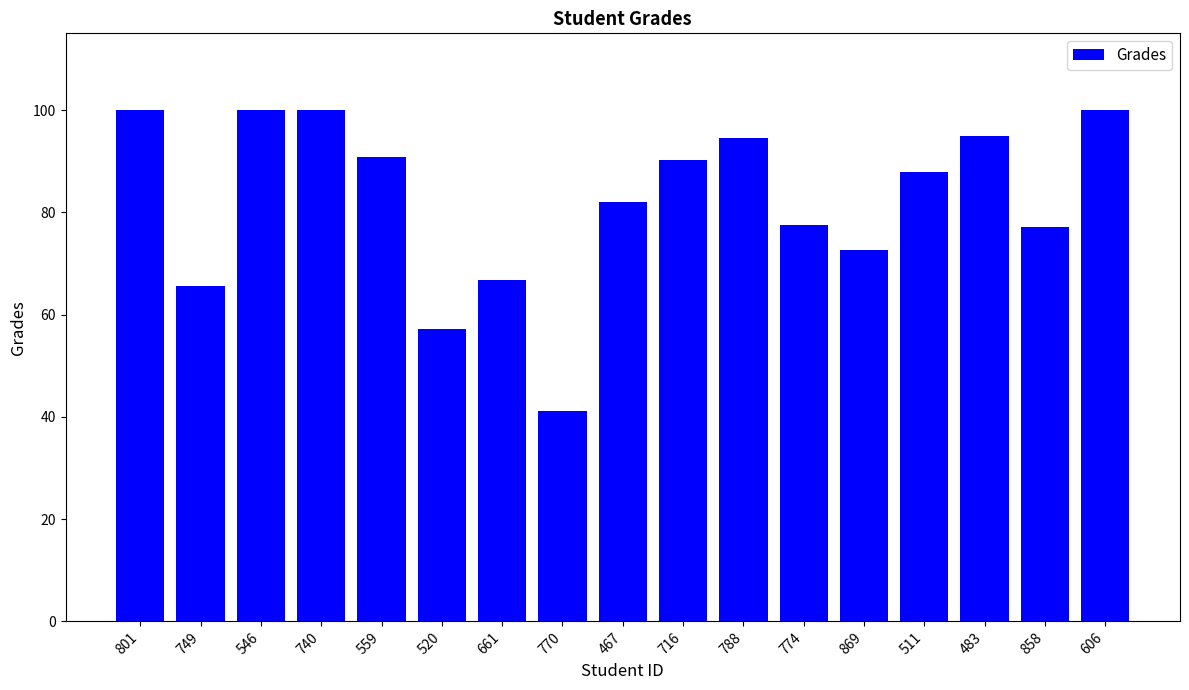

Which has a higher value, 788 or 858?

788